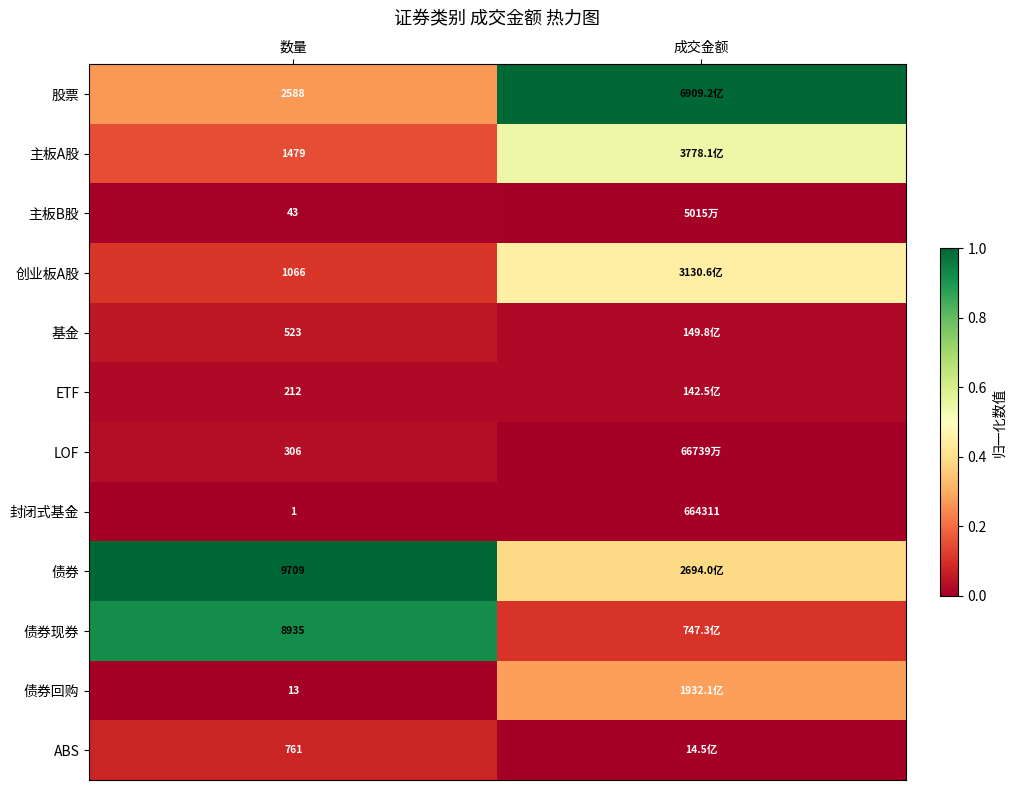

Is the value of 主板A股 at 数量 greater than the value of 股票 at 数量?

No